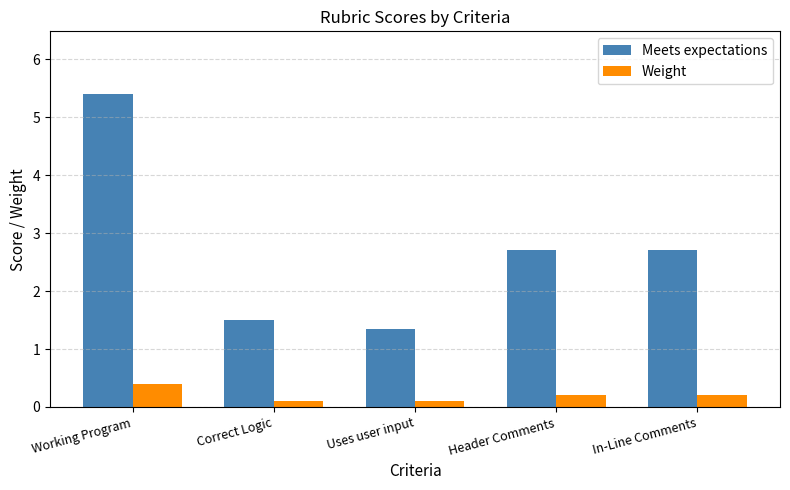

What is the label of the 1st bar from the left?

Working Program